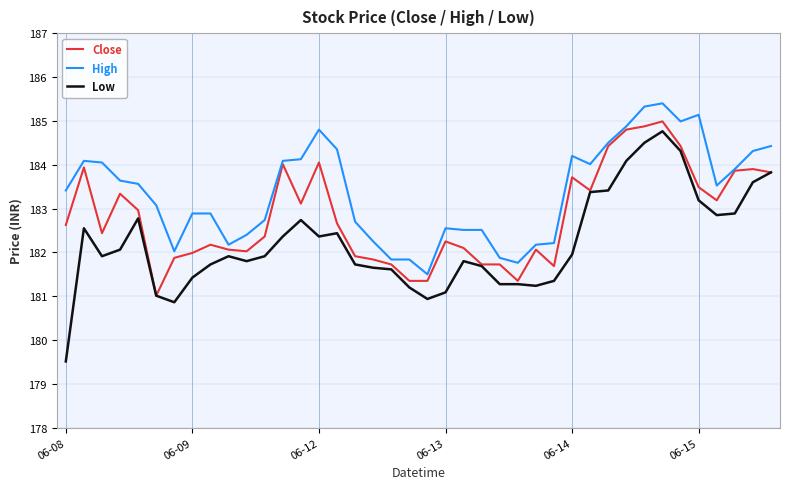

Which series has the largest total across all categories?

High